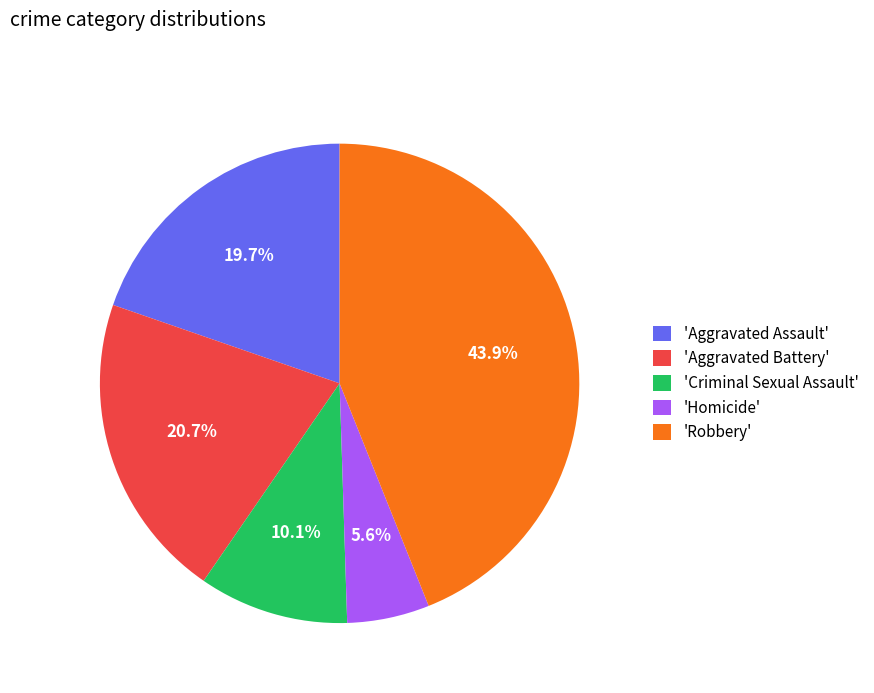

Which category has the biggest portion of the pie?

'Robbery'